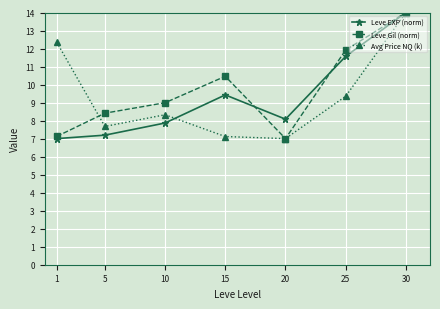

The Avg Price NQ (k) series shows 7.0 at 20. True or false?

True